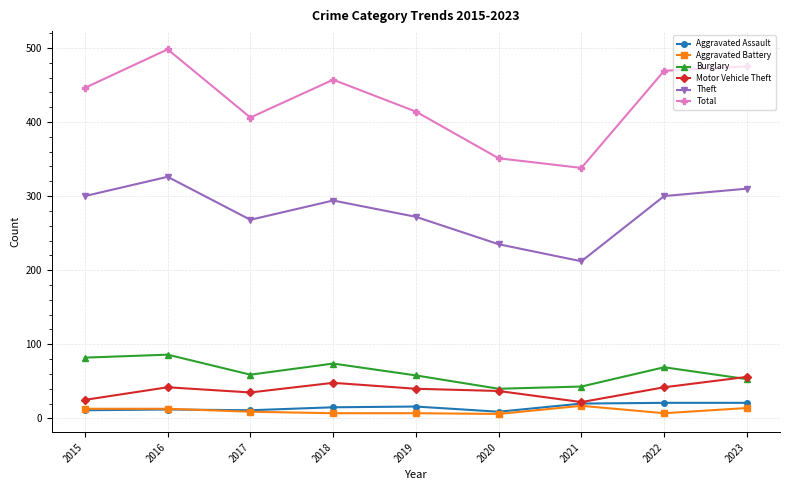

Does the chart display data point markers on the line(s)?

Yes